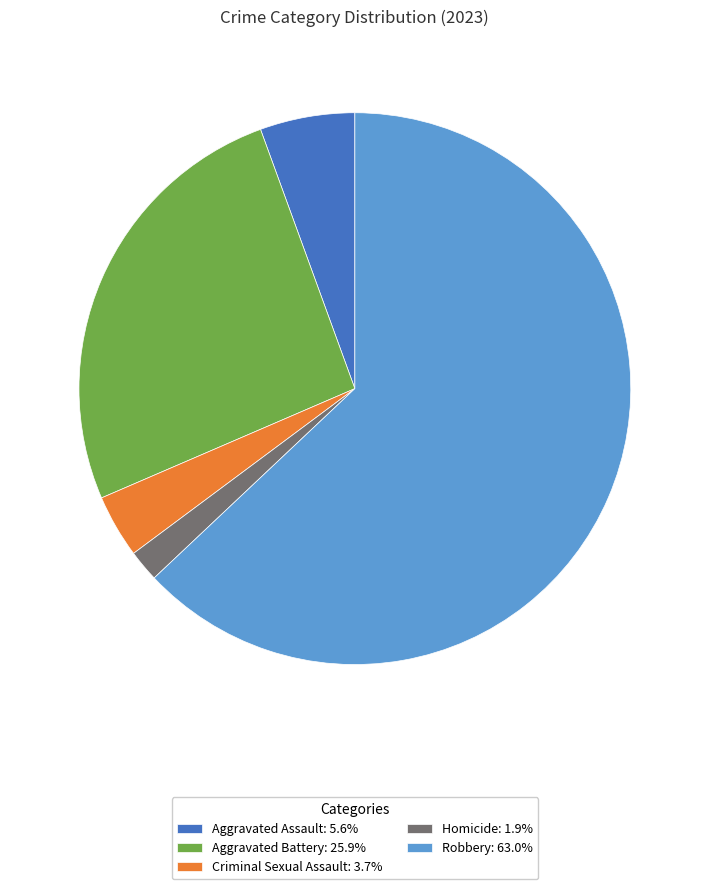

Do Homicide: 1.9% and Robbery: 63.0% together represent more than half of the pie?

Yes